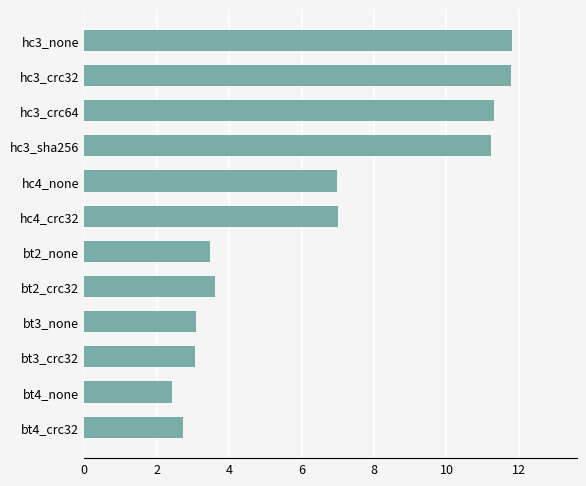

Approximately how many times larger is the value at bt4_crc32 compared to bt3_none?

0.9